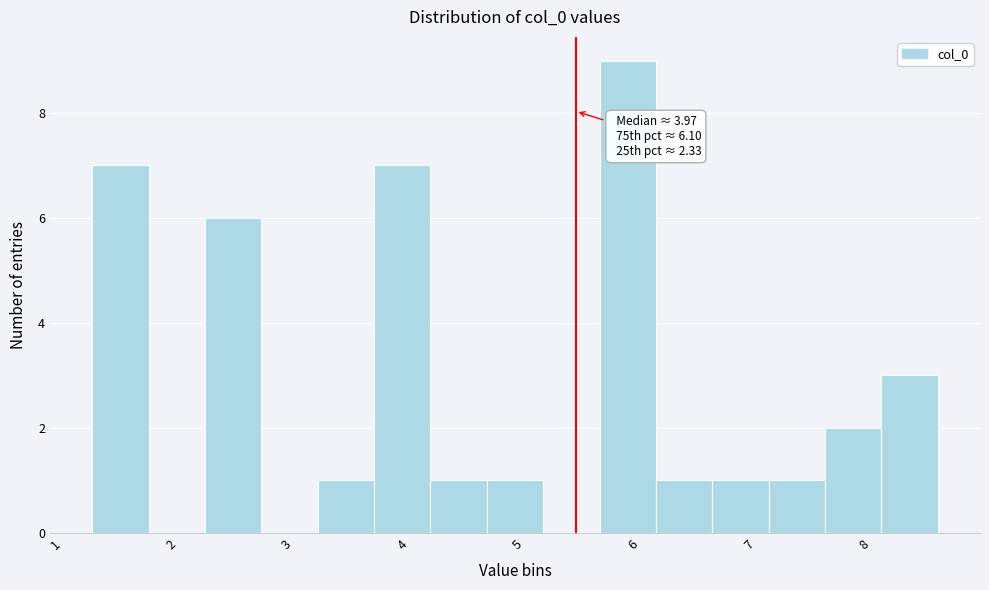

Over which range of the x-axis is the bar tallest?

5.7 to 6.2